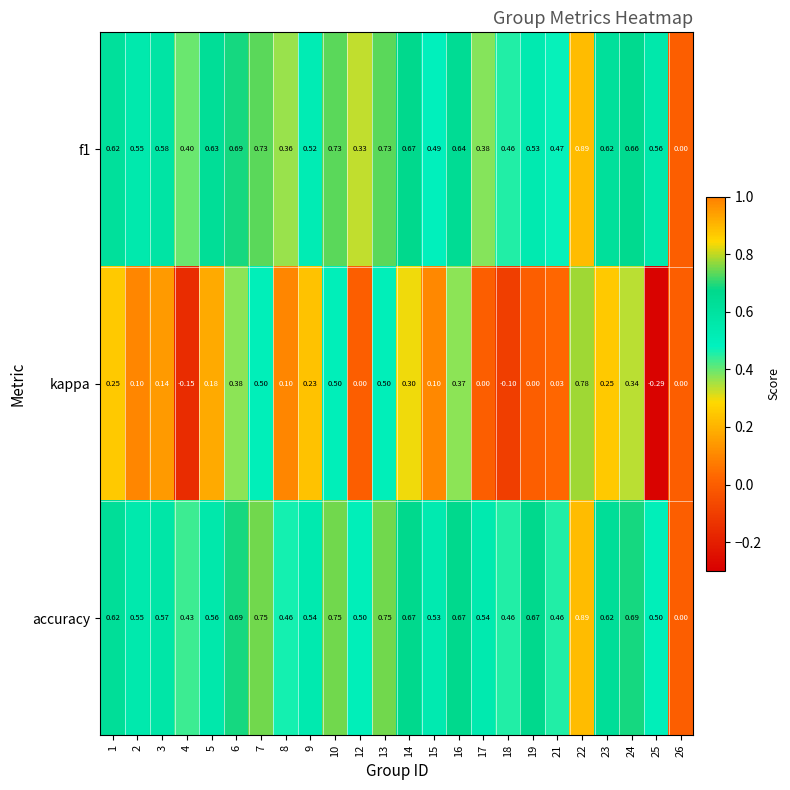

Which series changed the most between 5 and 18?

kappa